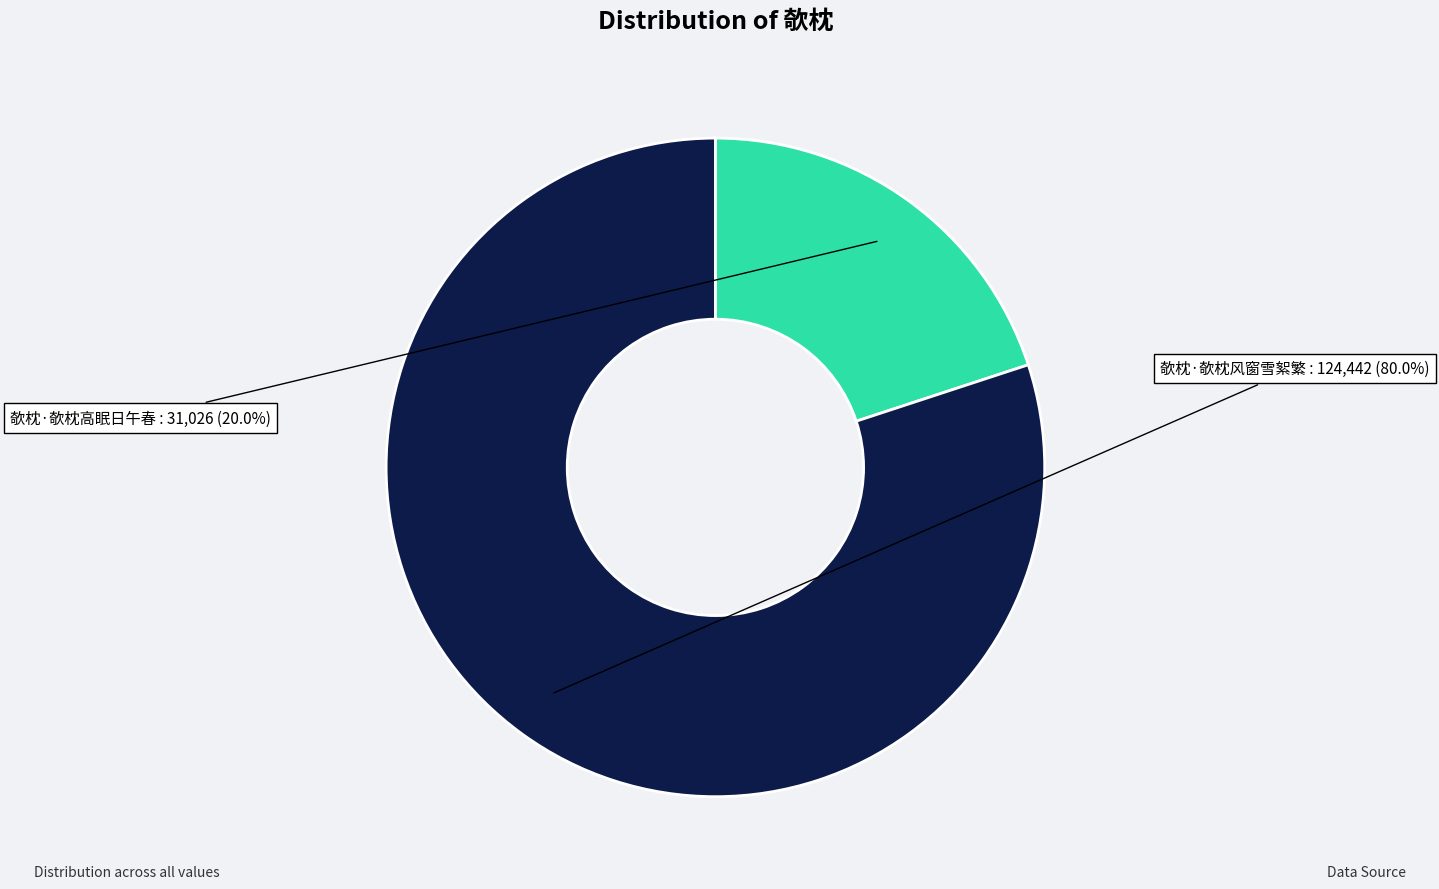

Between 欹枕·欹枕风窗雪絮繁 and 欹枕·欹枕高眠日午春, which is larger?

欹枕·欹枕风窗雪絮繁